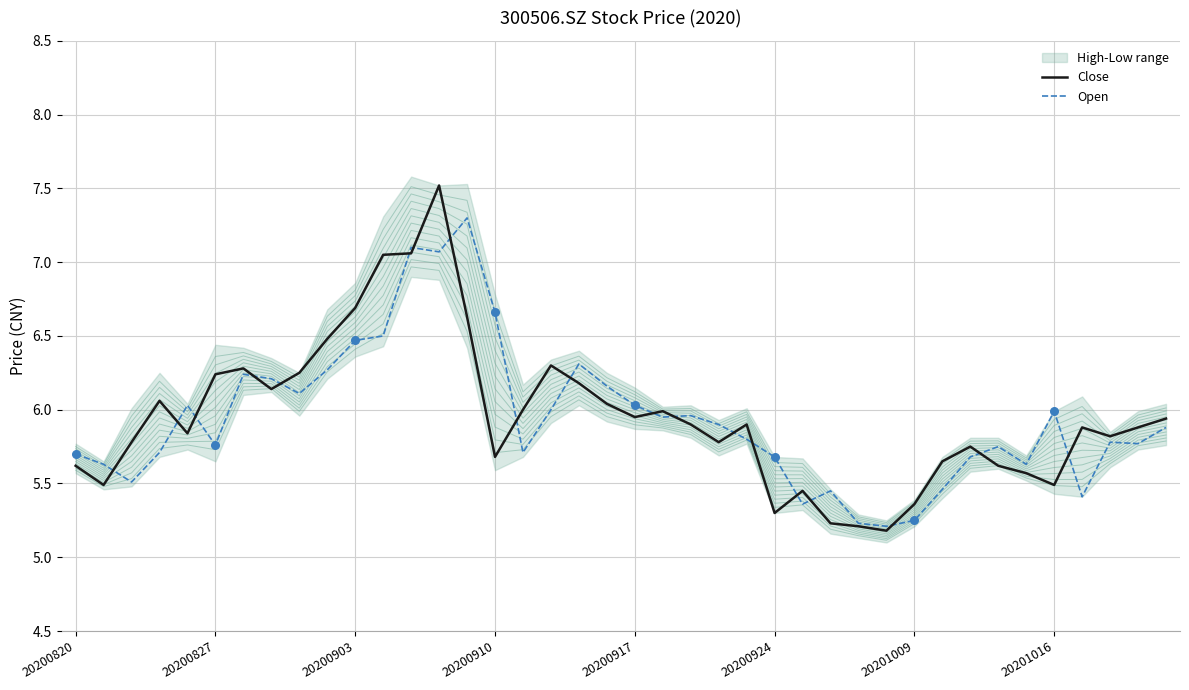

What are all the series names shown in the legend?

Close, Open